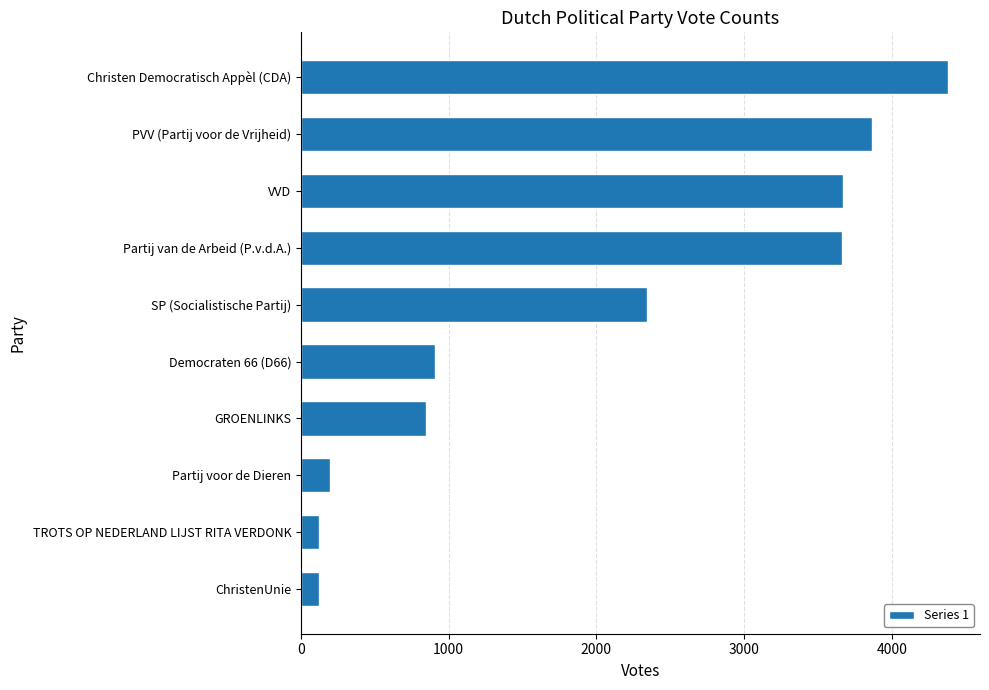

What is the maximum value shown in the chart?

4379